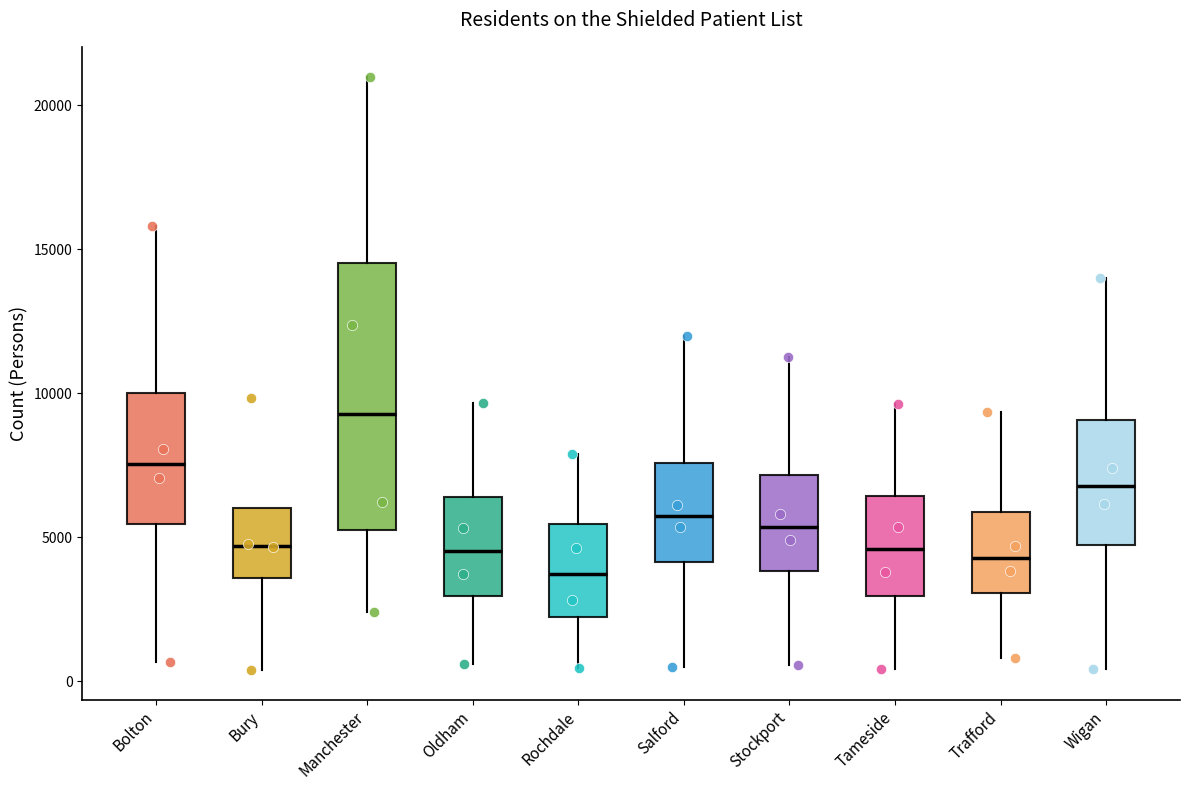

Comparing the boxes themselves (not the whiskers), which one is the tallest?

Manchester